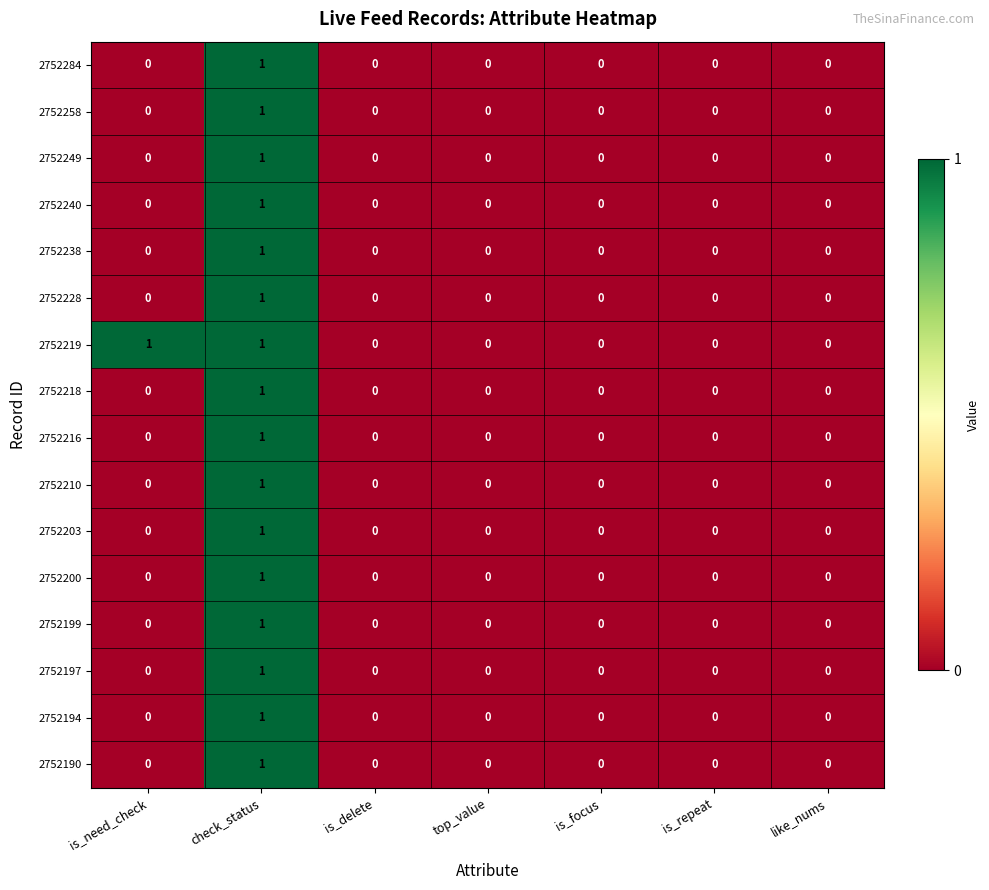

Is the value of 2752238 at check_status greater than the value of 2752210 at like_nums?

Yes